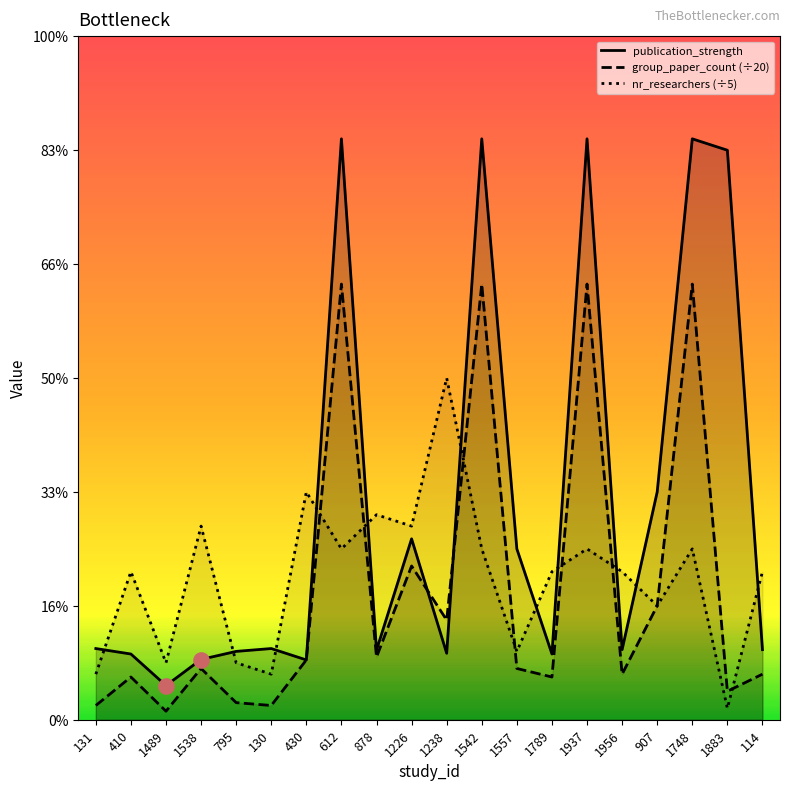

At which category is the sum across all series the highest?

612